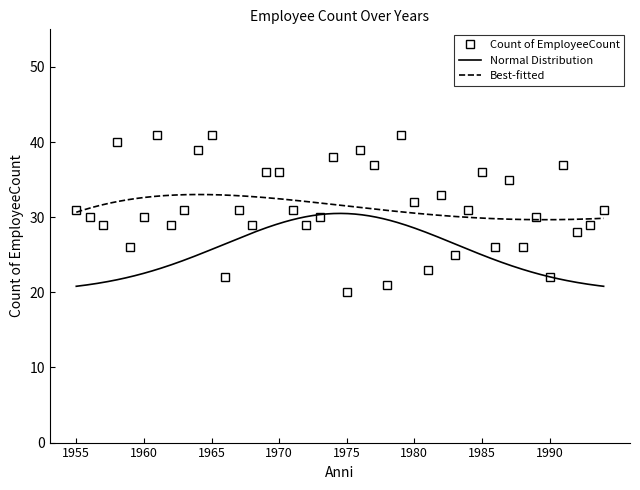

True or false: the data shows 43 at 1984.

False